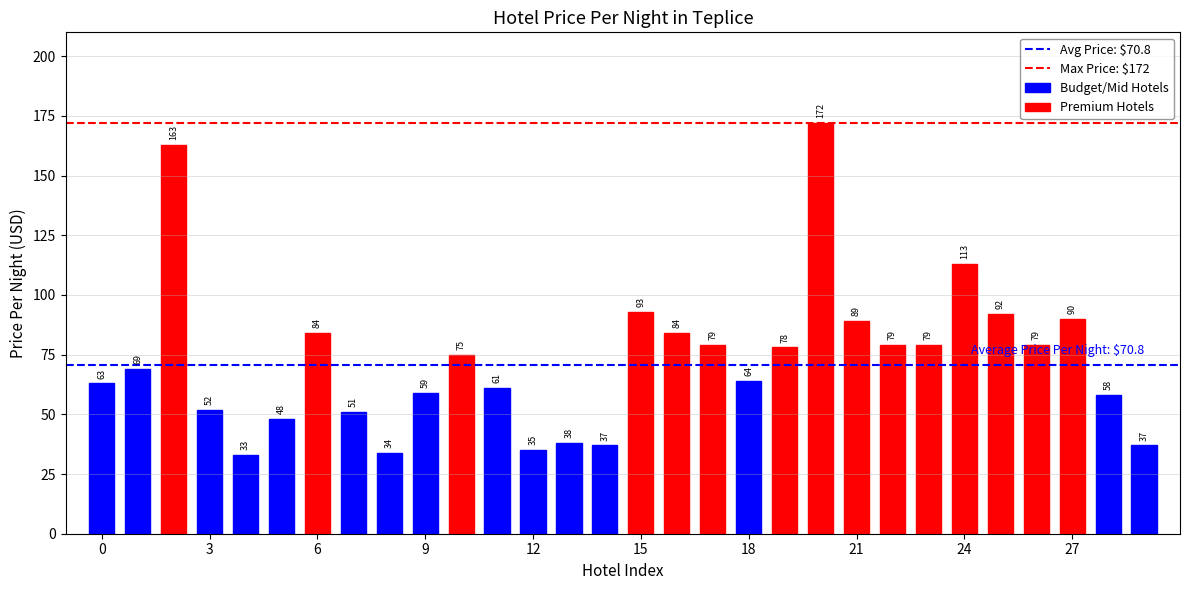

What is the greatest value displayed?

172.0